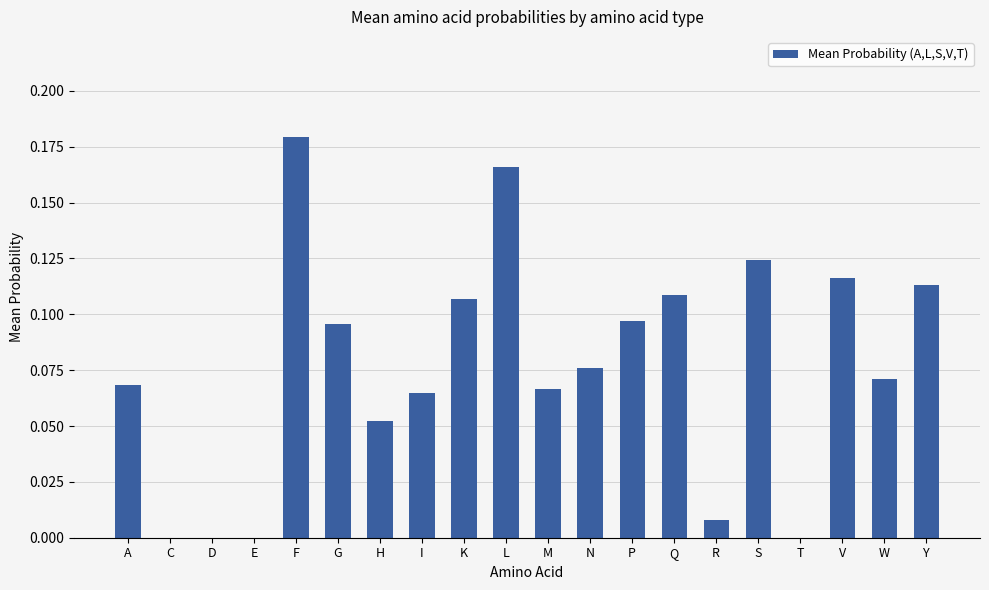

Are the bars horizontal?

No